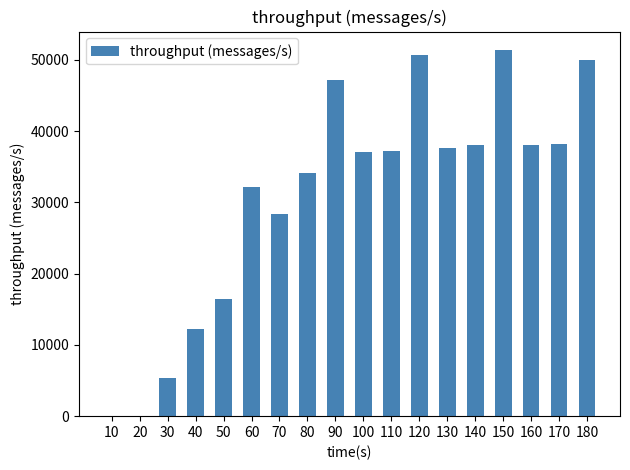

True or false: the data shows 5305 at 30.

True